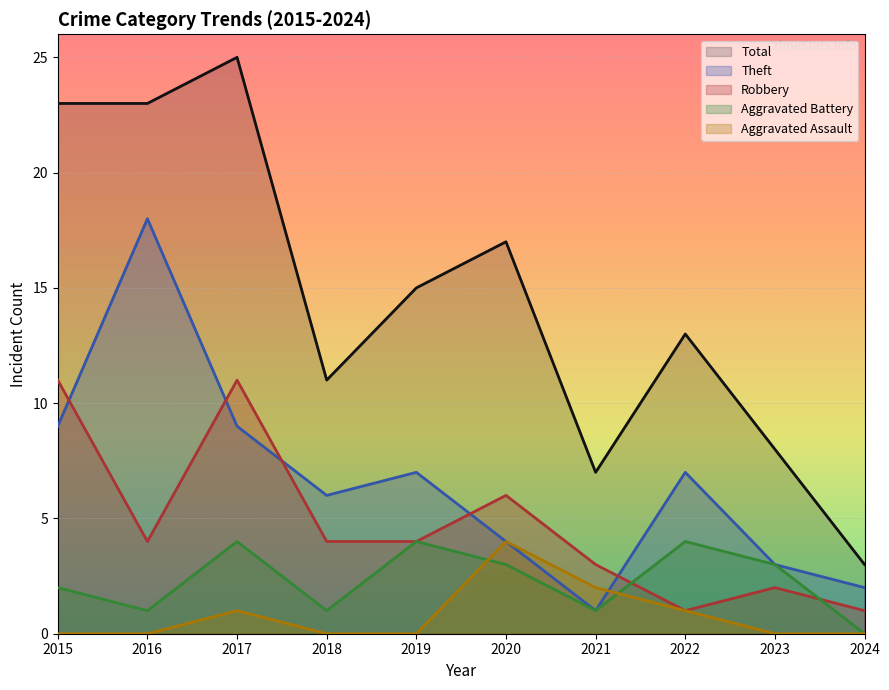

How many data points does each series have?

10